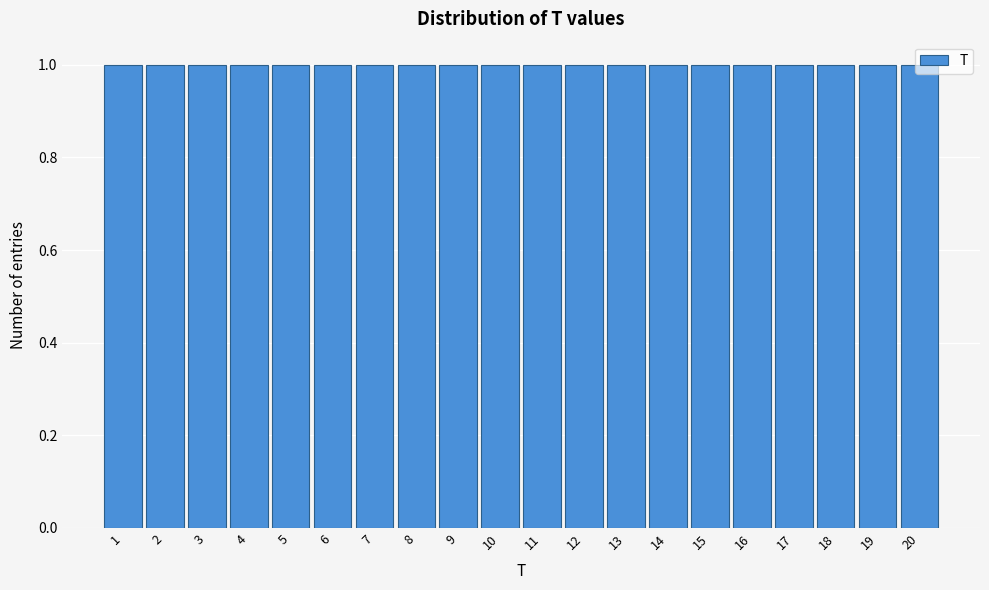

Reading left to right, transcribe this chart: for each bar, give the range it covers on the x-axis and its height. The values are not printed on the chart, so give them approximately, as read against the axis.

0.5 to 1.5: 1
1.5 to 2.5: 1
2.5 to 3.5: 1
3.5 to 4.5: 1
4.5 to 5.5: 1
5.5 to 6.5: 1
6.5 to 7.5: 1
7.5 to 8.5: 1
8.5 to 9.5: 1
9.5 to 10.5: 1
10.5 to 11.5: 1
11.5 to 12.5: 1
12.5 to 13.5: 1
13.5 to 14.5: 1
14.5 to 15.5: 1
15.5 to 16.5: 1
16.5 to 17.5: 1
17.5 to 18.5: 1
18.5 to 19.5: 1
19.5 to 20.5: 1